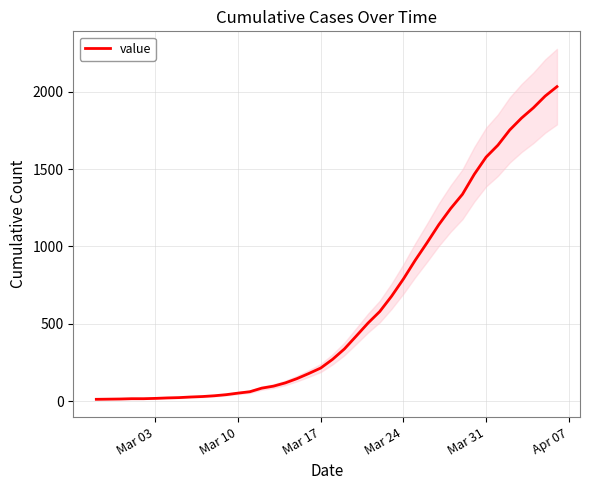

What is the greatest value displayed?

2032